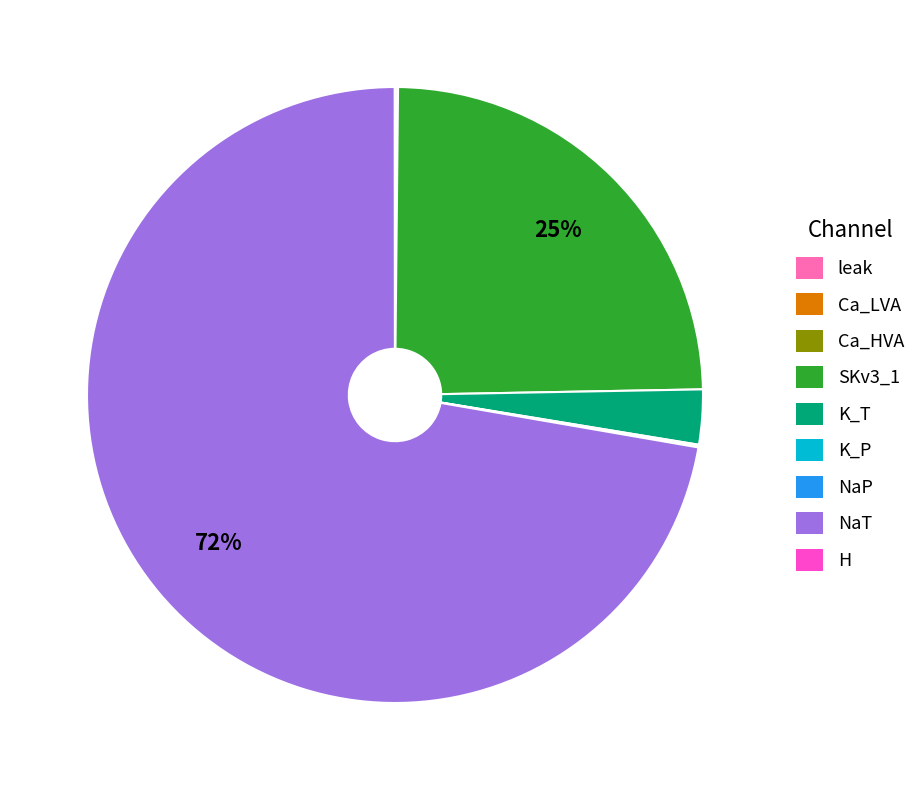

True or false: K_T accounts for 3% of the total.

True